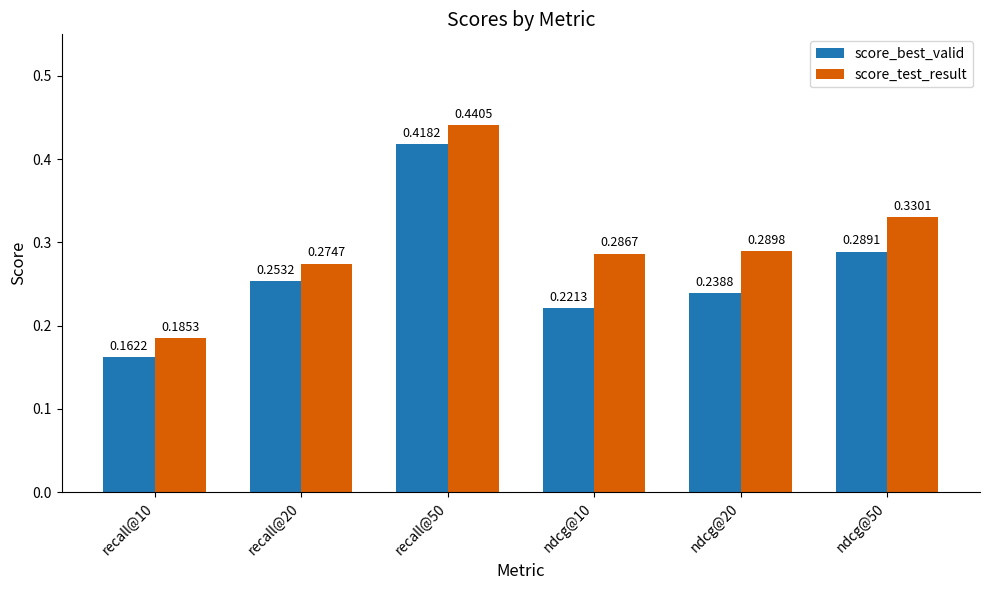

Rank the categories by score_best_valid value from highest to lowest.

recall@50, ndcg@50, recall@20, ndcg@20, ndcg@10, recall@10